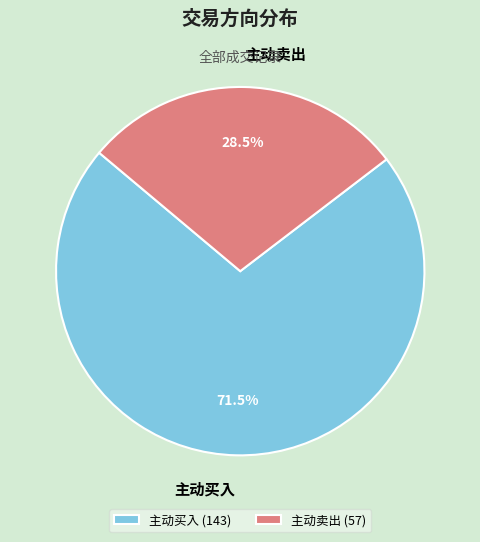

Which has a higher value, 主动卖出 or 主动买入?

主动买入